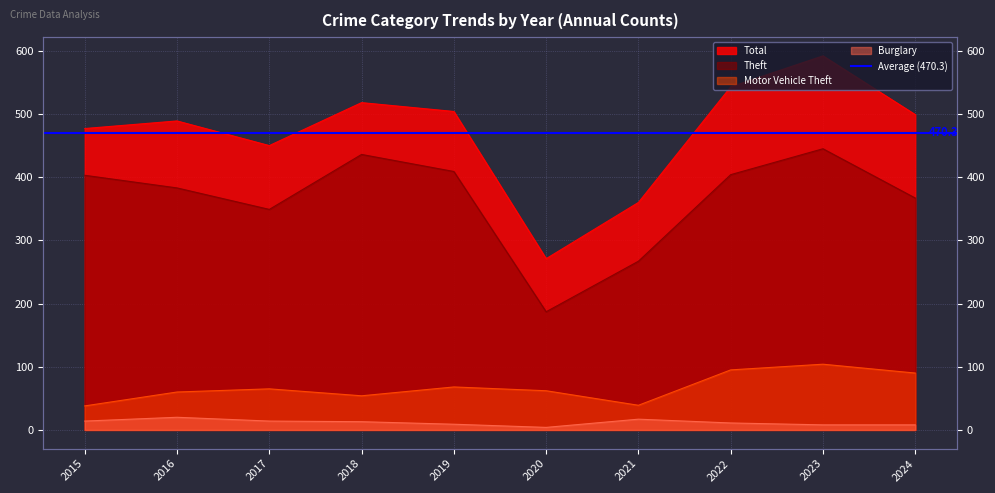

What is the smallest value displayed?

4